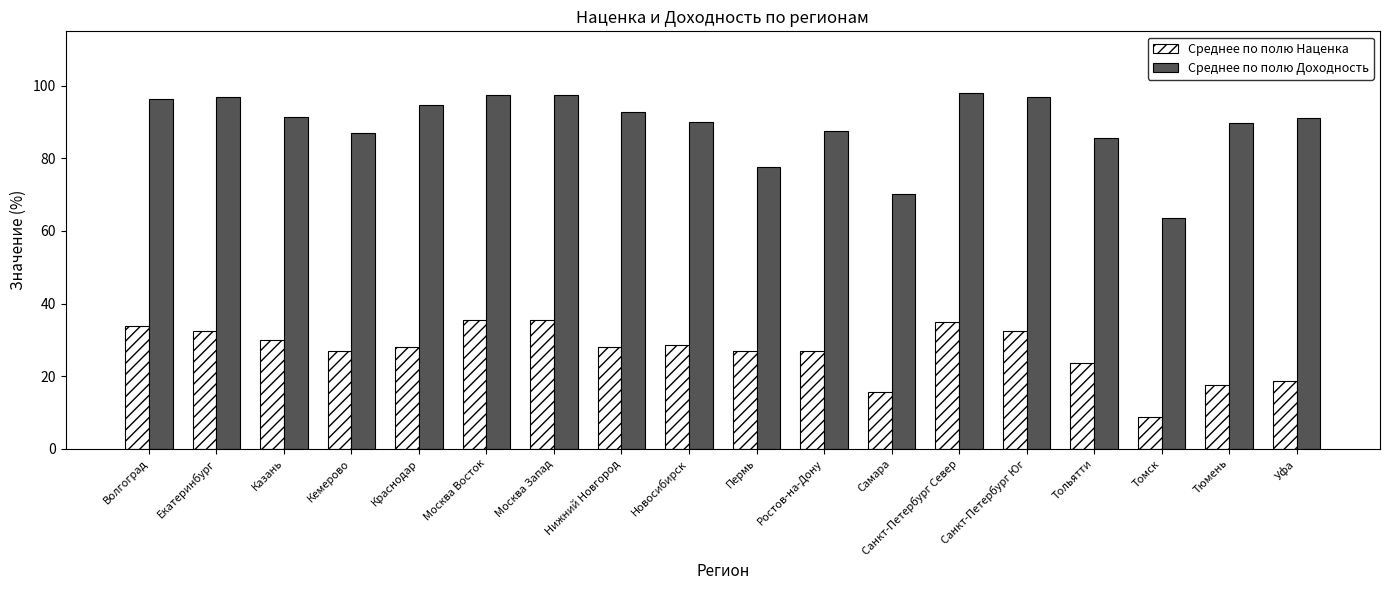

True or false: Среднее по полю Наценка has a value of 35.5 at Москва Восток.

True